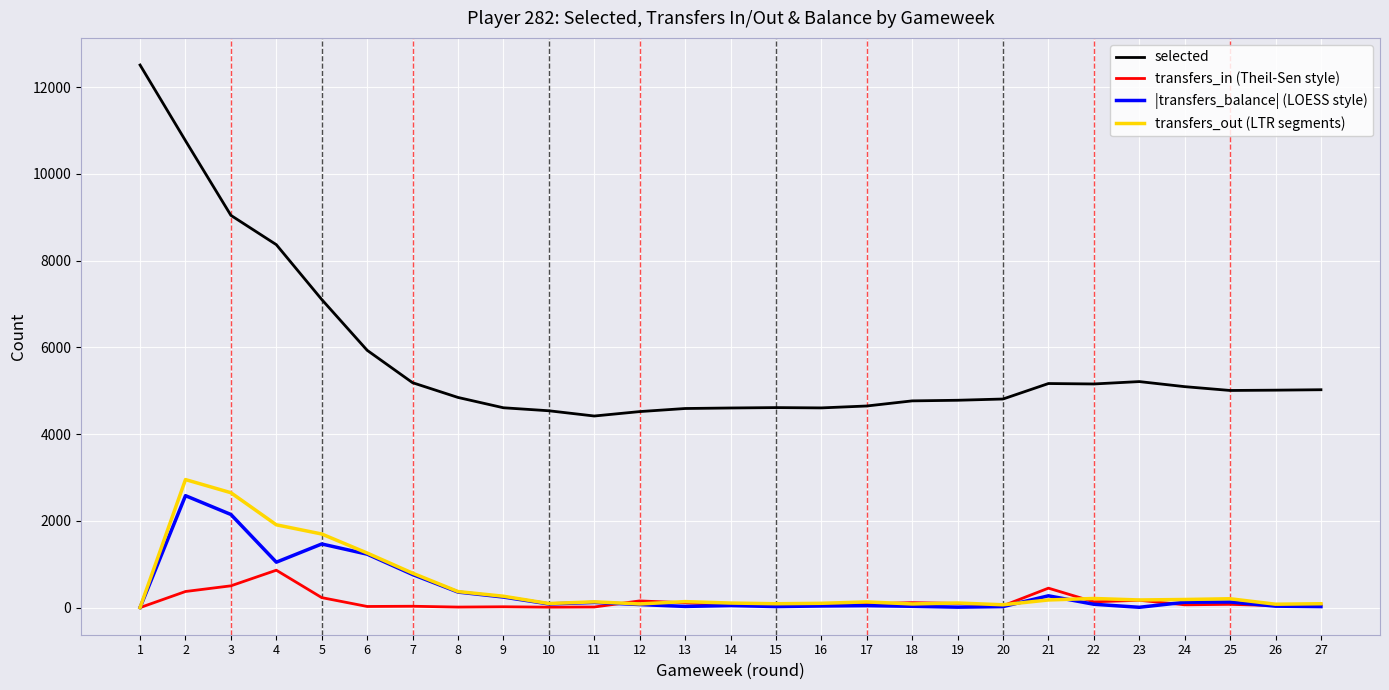

What is the maximum value for selected?

12512